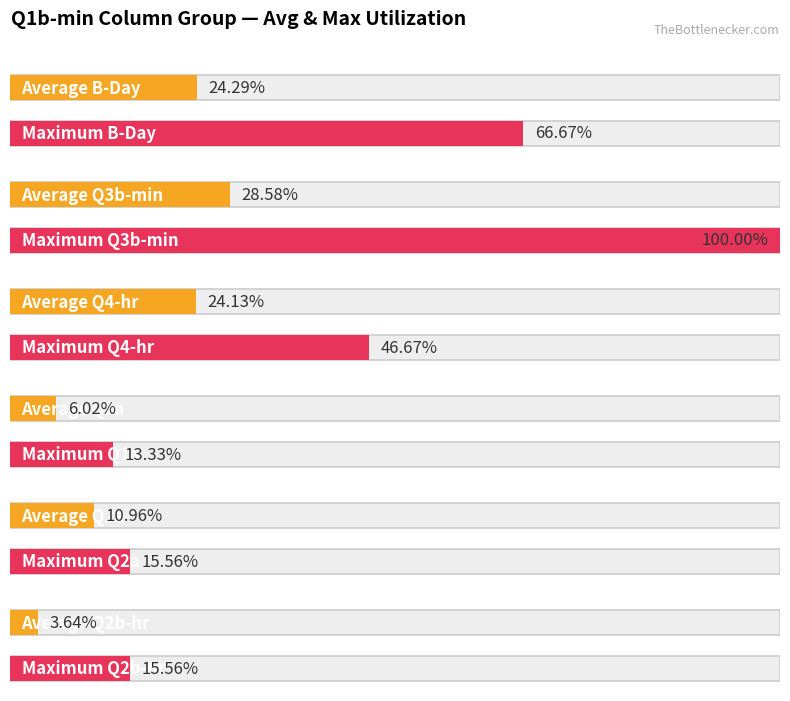

What are all the series names shown in the legend?

B-Day, Q3b-min, Q4-hr, Q1a, Q2a, Q2b-hr